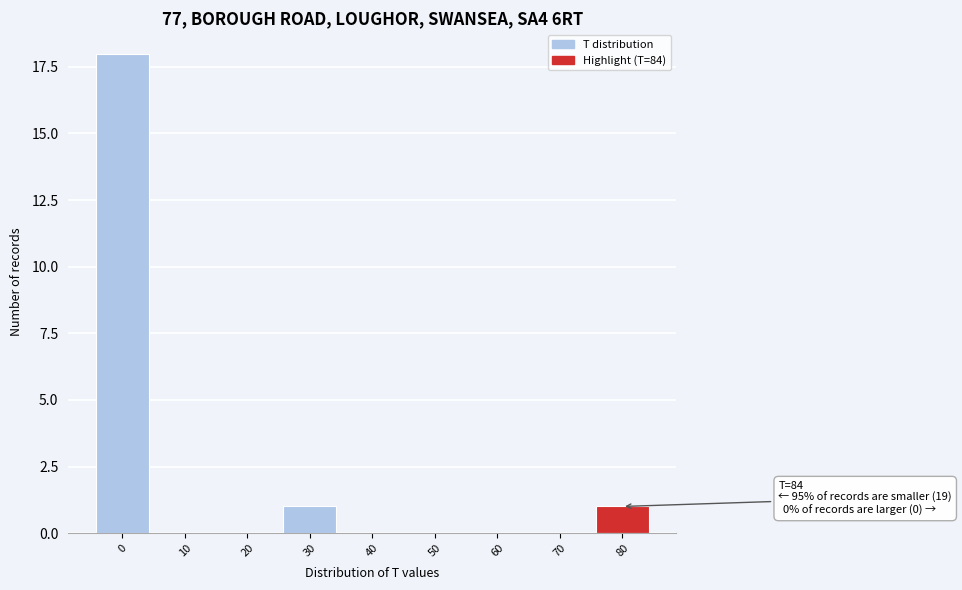

Reading right to left, extract all data points from this chart.

80=1	70=0	60=0	50=0	40=0	30=1	20=0	10=0	0=18